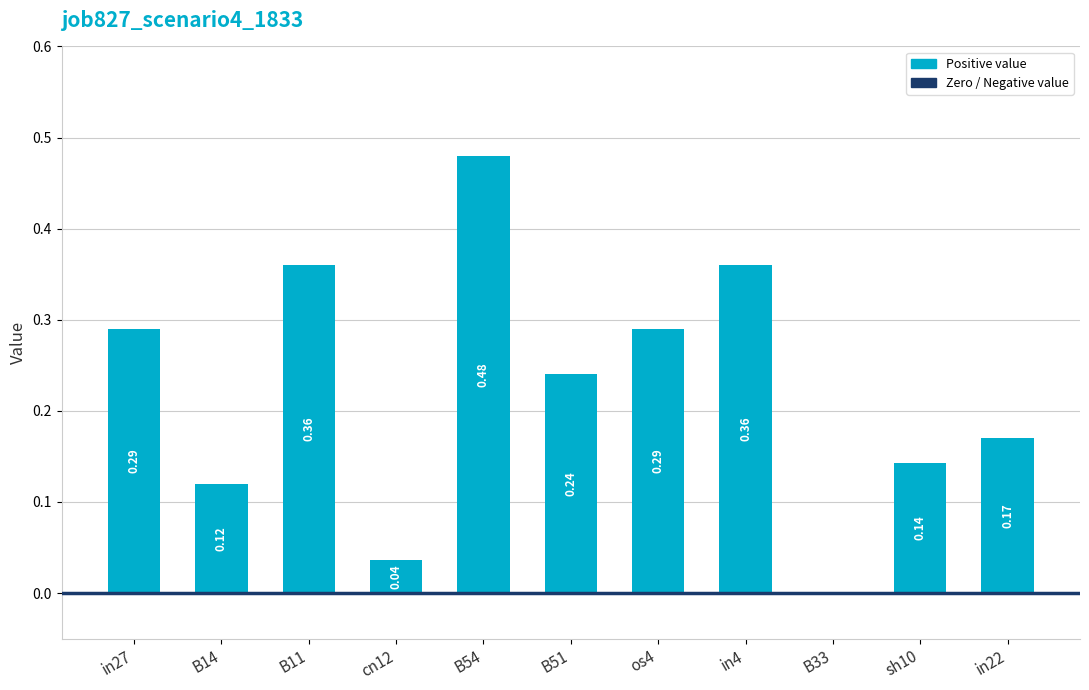

Count the number of values greater than 0.

10